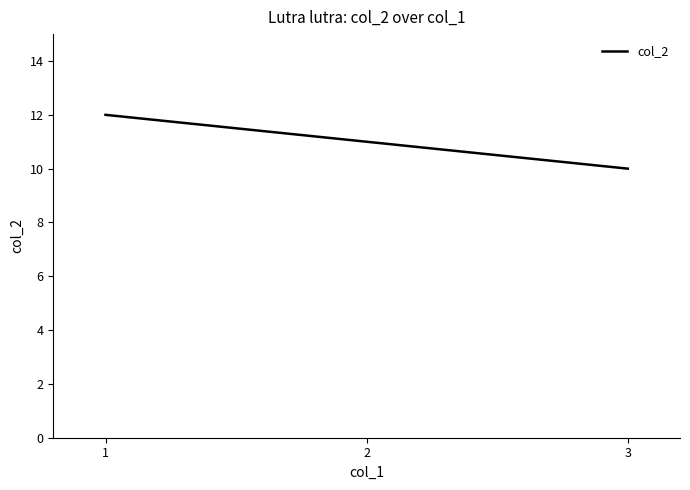

What is the maximum value shown in the chart?

12